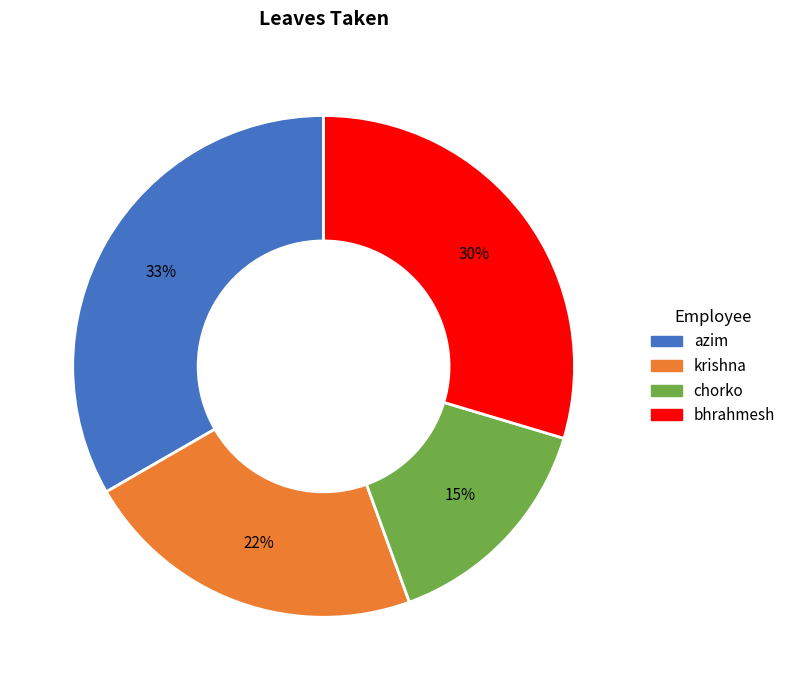

True or false: bhrahmesh accounts for 30% of the total.

True